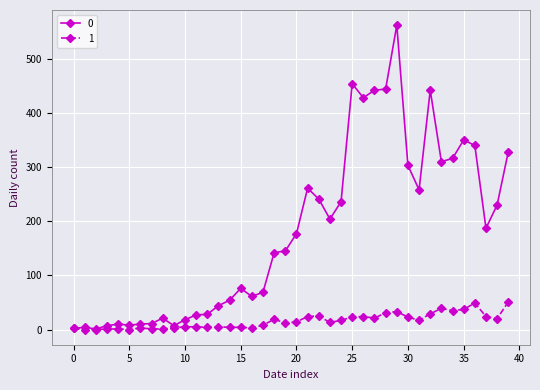

What is the maximum value shown in the chart?

562